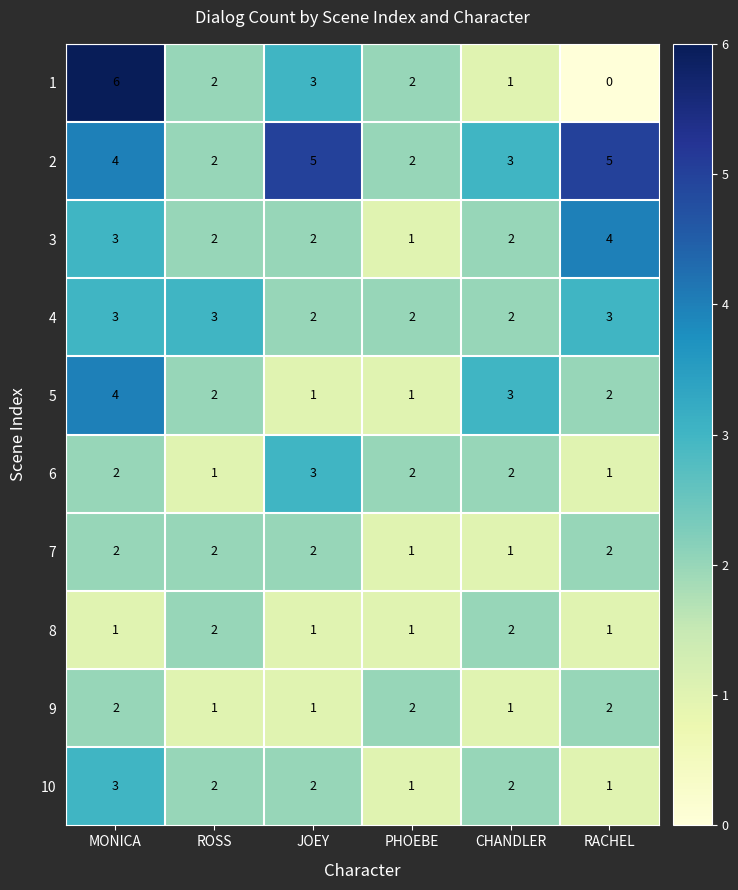

True or false: 7 has a value of 1 at ROSS.

False